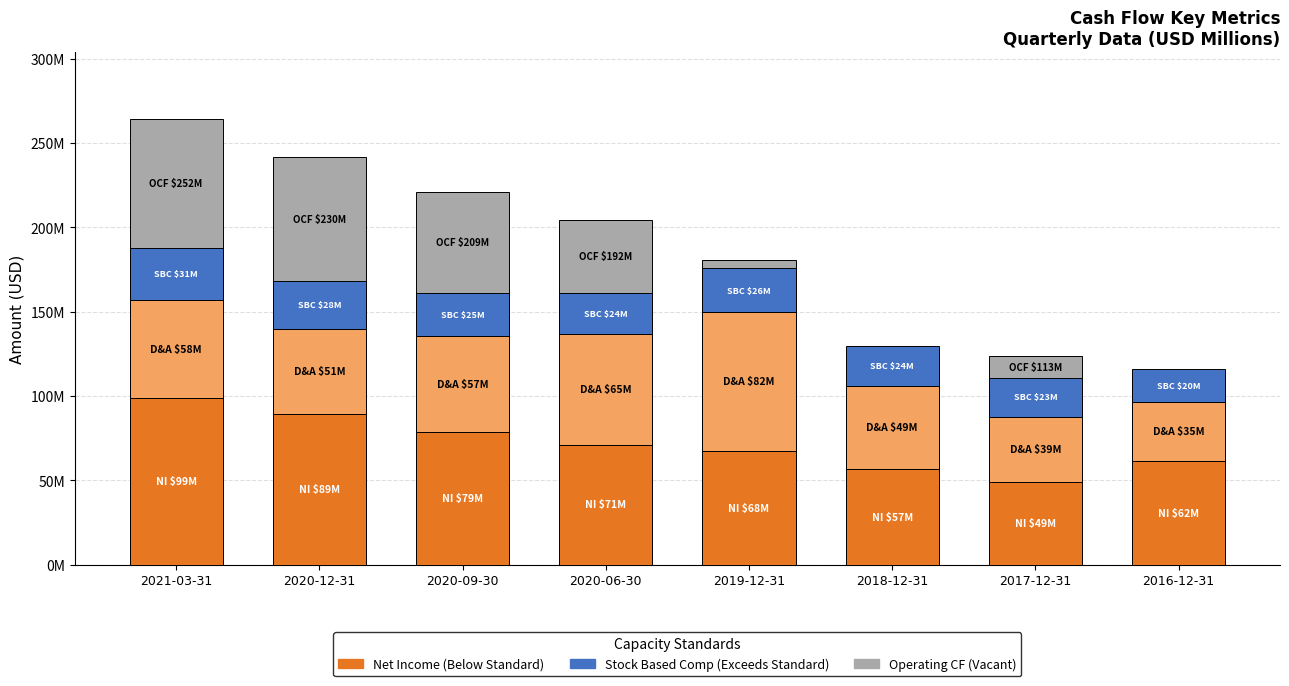

Rank the categories by Stock Based Compensation value from highest to lowest.

2021-03-31, 2020-12-31, 2019-12-31, 2020-09-30, 2020-06-30, 2018-12-31, 2017-12-31, 2016-12-31